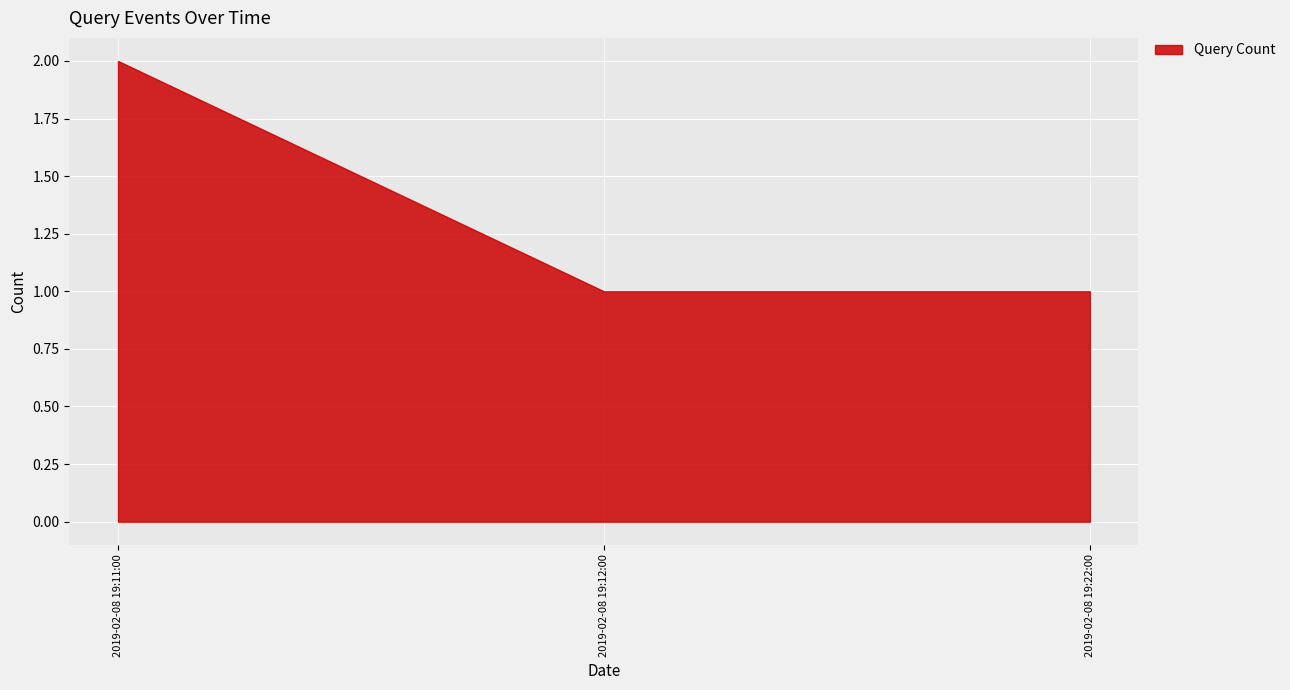

Reading right to left, what are all the values shown in this chart?

2019-02-08 19:22:00=1	2019-02-08 19:12:00=1	2019-02-08 19:11:00=2